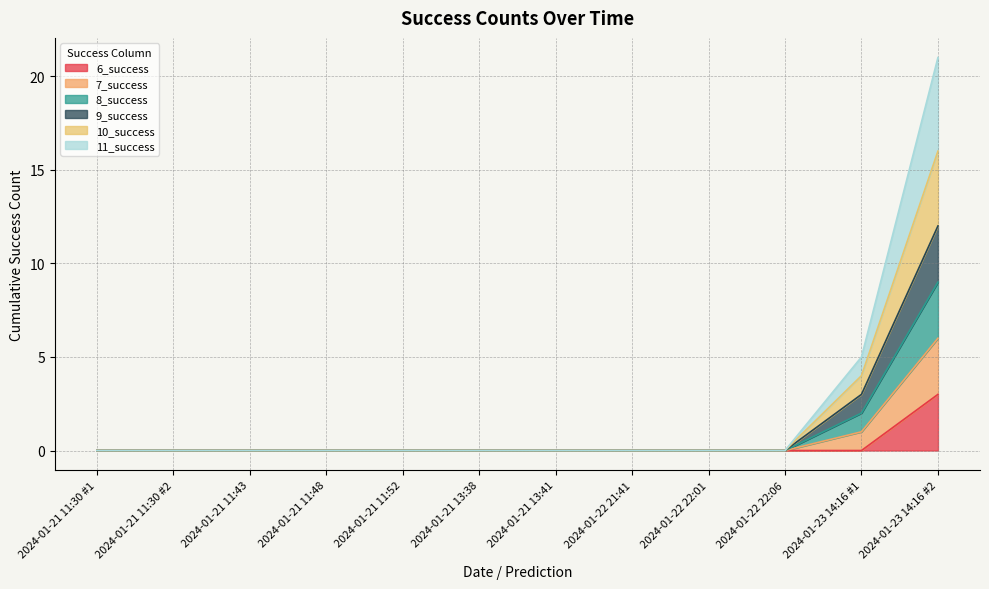

How many lines are shown in the chart?

6